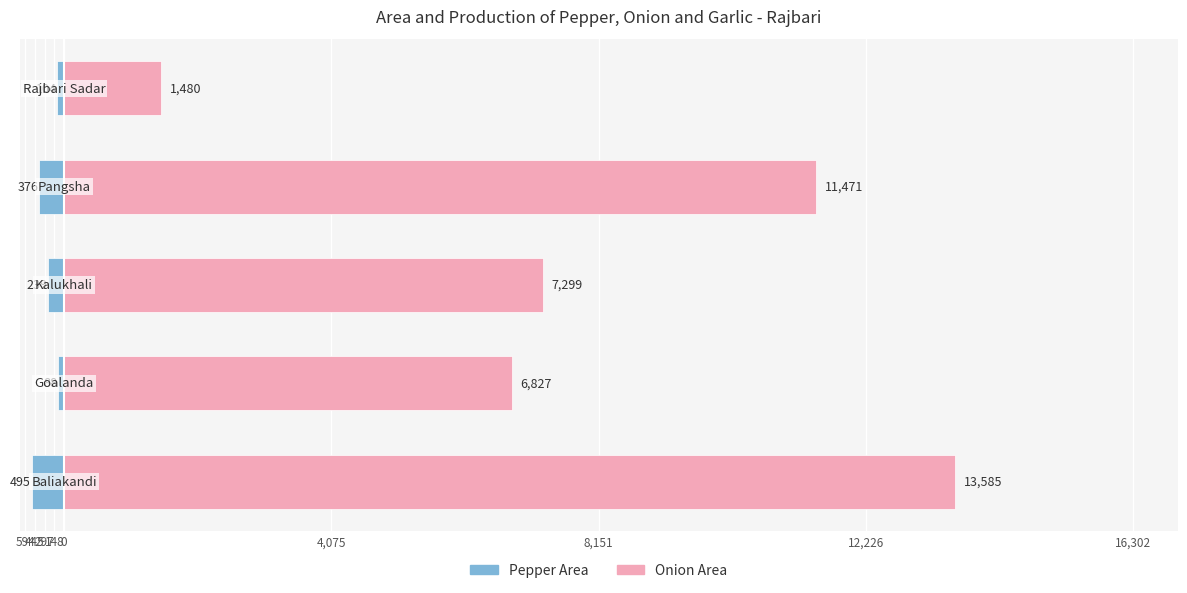

What is the minimum value for Onion Area?

1480